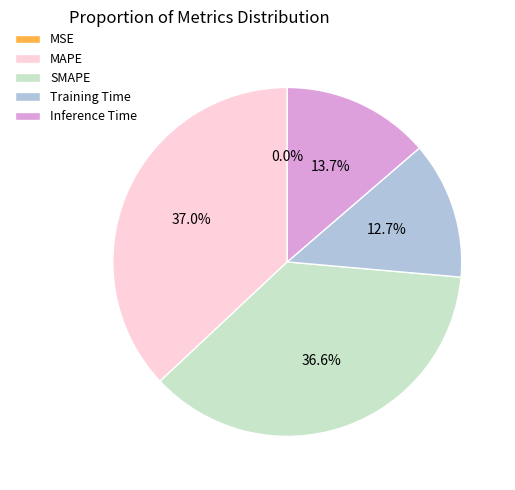

Is there any slice that represents more than half of the pie?

No